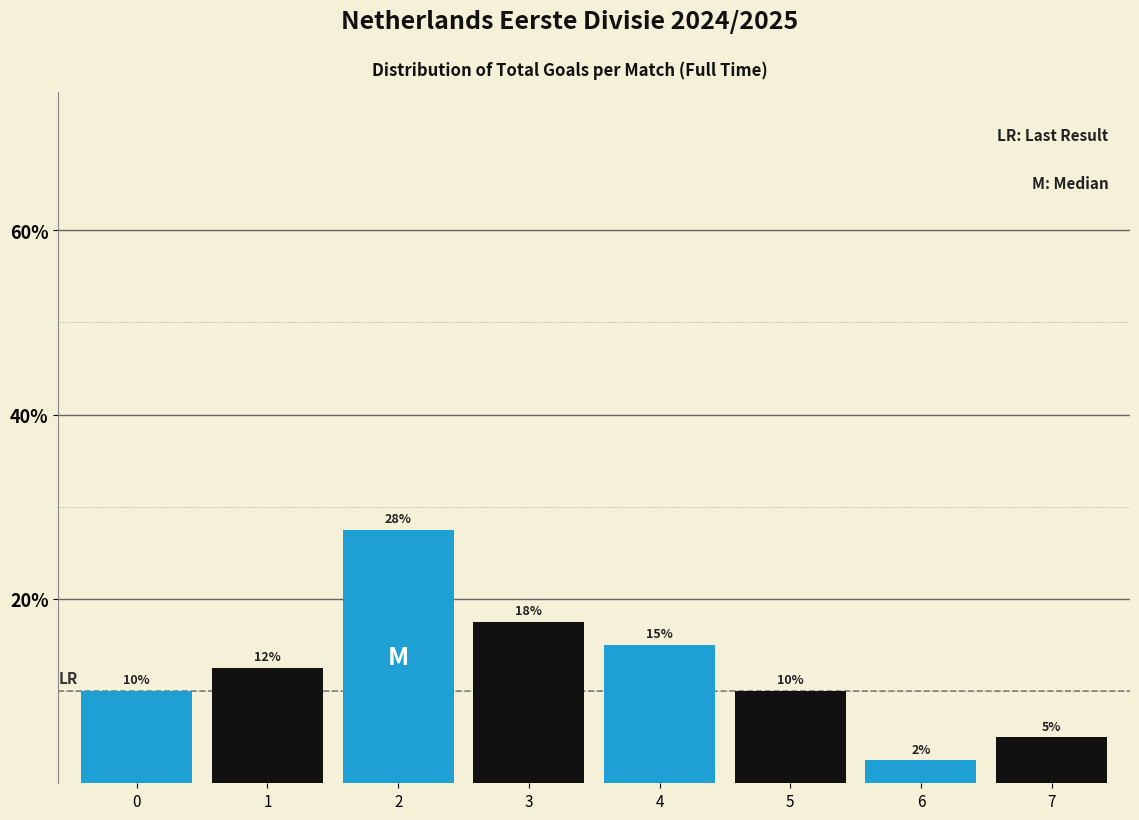

What is the value of the 3rd bar from the left?

27.5